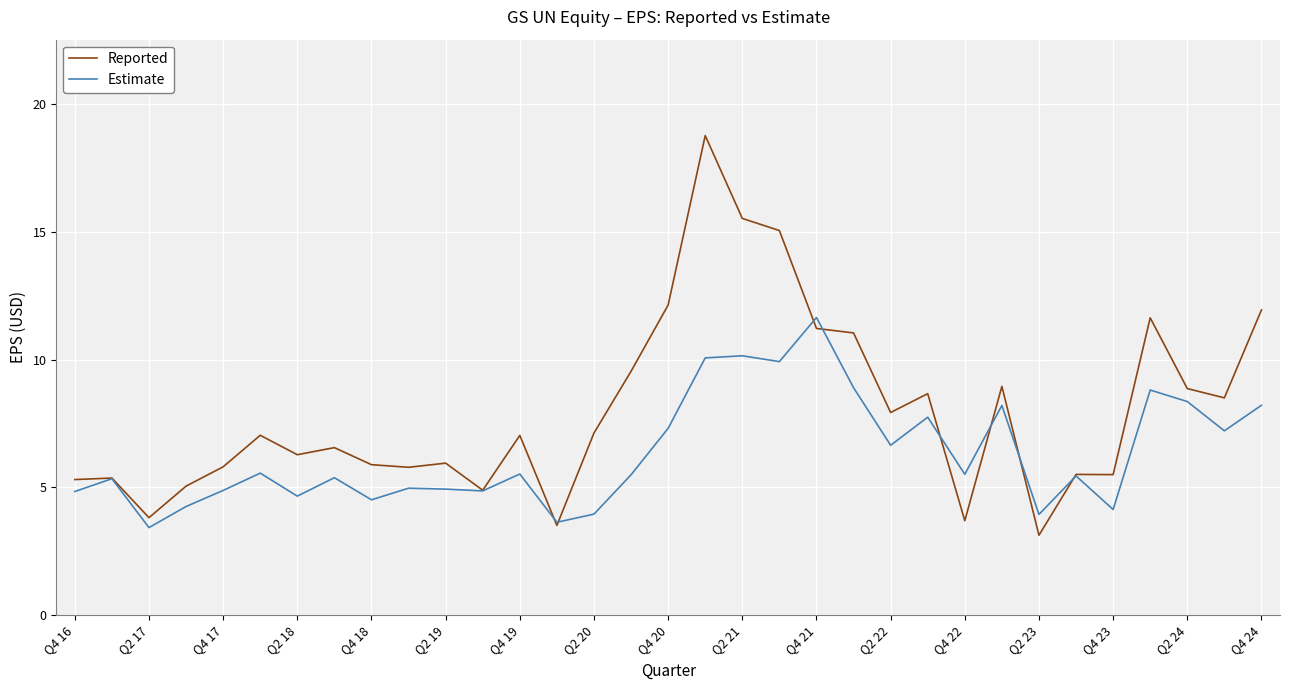

Which series has the largest total across all categories?

Reported